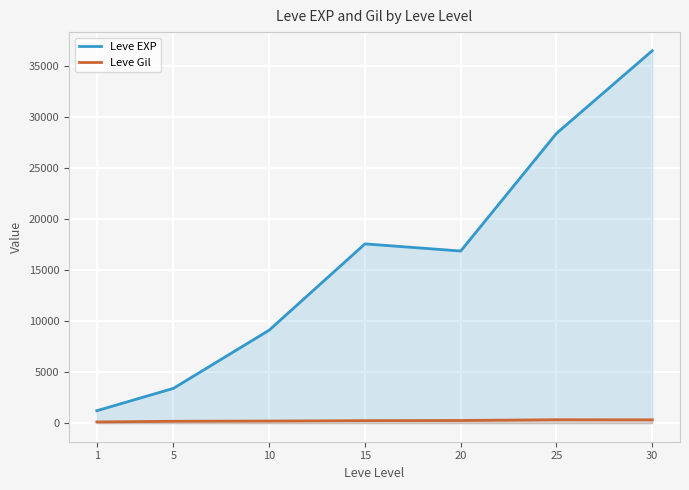

Is the value of Leve Gil at 20 greater than the value of Leve EXP at 1?

No